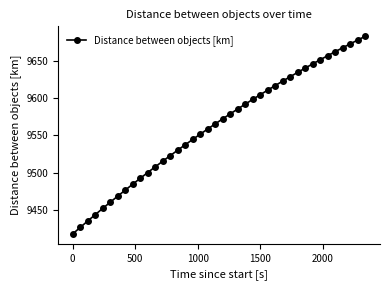

What is the value of the 36th point from the left?

9662.5